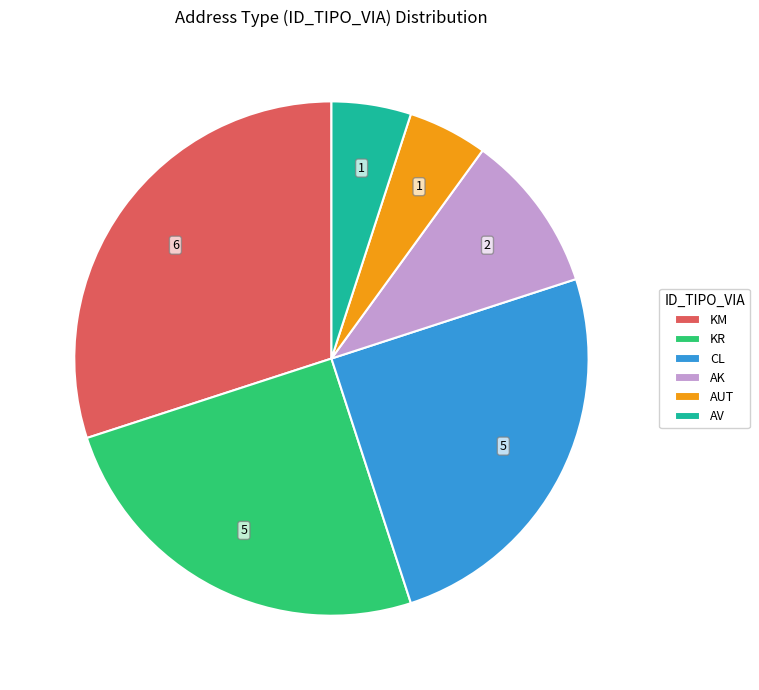

What is the largest slice in the pie chart?

KM